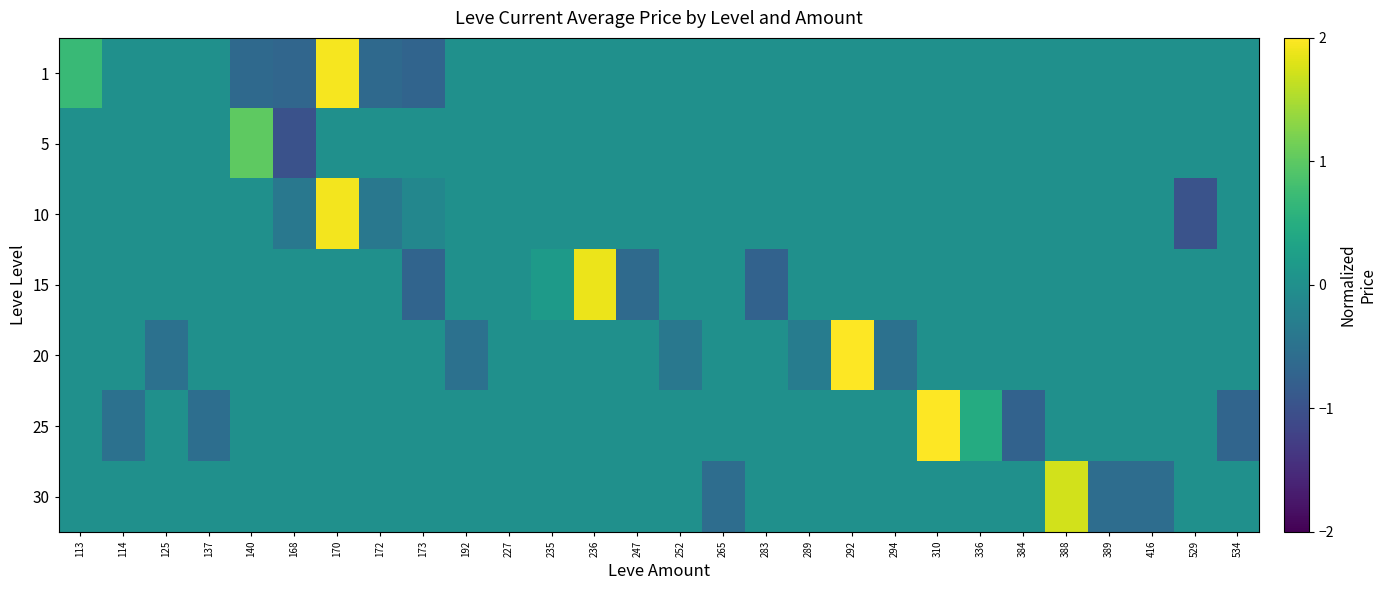

Reading left to right, extract all data points from this chart.

1: 113=0.7	114=0.0	125=0.0	137=0.0	140=-0.6	168=-0.7	170=1.9	172=-0.6	173=-0.7	192=0.0	227=0.0	235=0.0	236=0.0	247=0.0	252=0.0	265=0.0	283=0.0	289=0.0	292=0.0	294=0.0	310=0.0	336=0.0	384=0.0	388=0.0	389=0.0	416=0.0	529=0.0	534=0.0
5: 113=0.0	114=0.0	125=0.0	137=0.0	140=1.0	168=-1.0	170=0.0	172=0.0	173=0.0	192=0.0	227=0.0	235=0.0	236=0.0	247=0.0	252=0.0	265=0.0	283=0.0	289=0.0	292=0.0	294=0.0	310=0.0	336=0.0	384=0.0	388=0.0	389=0.0	416=0.0	529=0.0	534=0.0
10: 113=0.0	114=0.0	125=0.0	137=0.0	140=0.0	168=-0.4	170=1.9	172=-0.4	173=-0.2	192=0.0	227=0.0	235=0.0	236=0.0	247=0.0	252=0.0	265=0.0	283=0.0	289=0.0	292=0.0	294=0.0	310=0.0	336=0.0	384=0.0	388=0.0	389=0.0	416=0.0	529=-1.0	534=0.0
15: 113=0.0	114=0.0	125=0.0	137=0.0	140=0.0	168=0.0	170=0.0	172=0.0	173=-0.7	192=0.0	227=0.0	235=0.2	236=1.9	247=-0.6	252=0.0	265=0.0	283=-0.7	289=0.0	292=0.0	294=0.0	310=0.0	336=0.0	384=0.0	388=0.0	389=0.0	416=0.0	529=0.0	534=0.0
20: 113=0.0	114=0.0	125=-0.5	137=0.0	140=0.0	168=0.0	170=0.0	172=0.0	173=0.0	192=-0.5	227=0.0	235=0.0	236=0.0	247=0.0	252=-0.4	265=0.0	283=0.0	289=-0.3	292=2.2	294=-0.5	310=0.0	336=0.0	384=0.0	388=0.0	389=0.0	416=0.0	529=0.0	534=0.0
25: 113=0.0	114=-0.5	125=0.0	137=-0.6	140=0.0	168=0.0	170=0.0	172=0.0	173=0.0	192=0.0	227=0.0	235=0.0	236=0.0	247=0.0	252=0.0	265=0.0	283=0.0	289=0.0	292=0.0	294=0.0	310=2.0	336=0.5	384=-0.7	388=0.0	389=0.0	416=0.0	529=0.0	534=-0.7
30: 113=0.0	114=0.0	125=0.0	137=0.0	140=0.0	168=0.0	170=0.0	172=0.0	173=0.0	192=0.0	227=0.0	235=0.0	236=0.0	247=0.0	252=0.0	265=-0.6	283=0.0	289=0.0	292=0.0	294=0.0	310=0.0	336=0.0	384=0.0	388=1.7	389=-0.6	416=-0.6	529=0.0	534=0.0